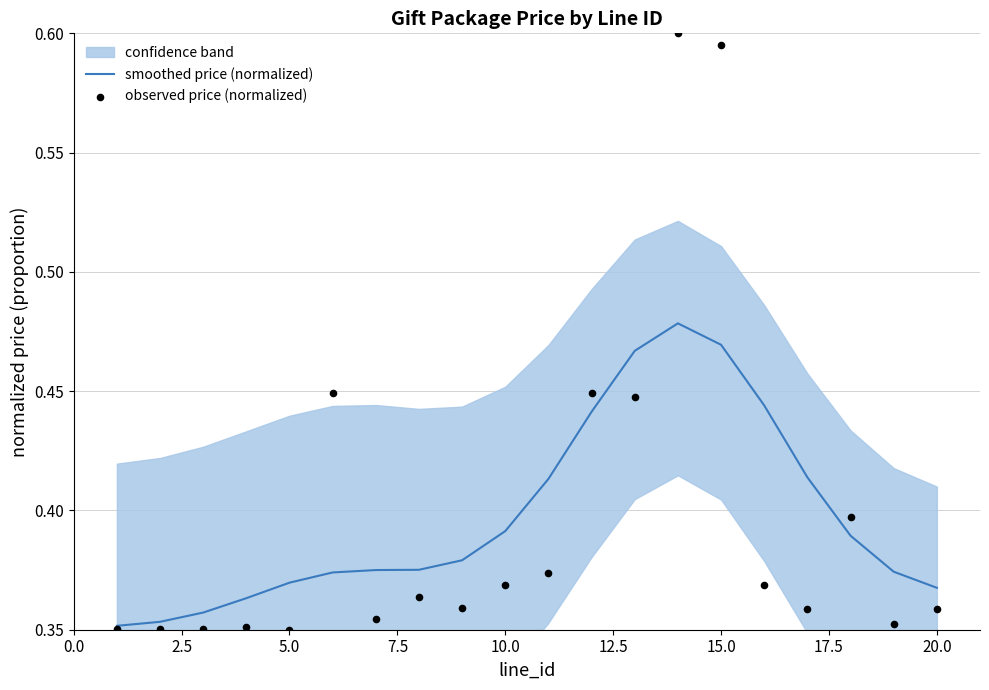

Is the value of smoothed price (normalized) at 15 greater than the value of observed price (normalized) at 5.0?

Yes